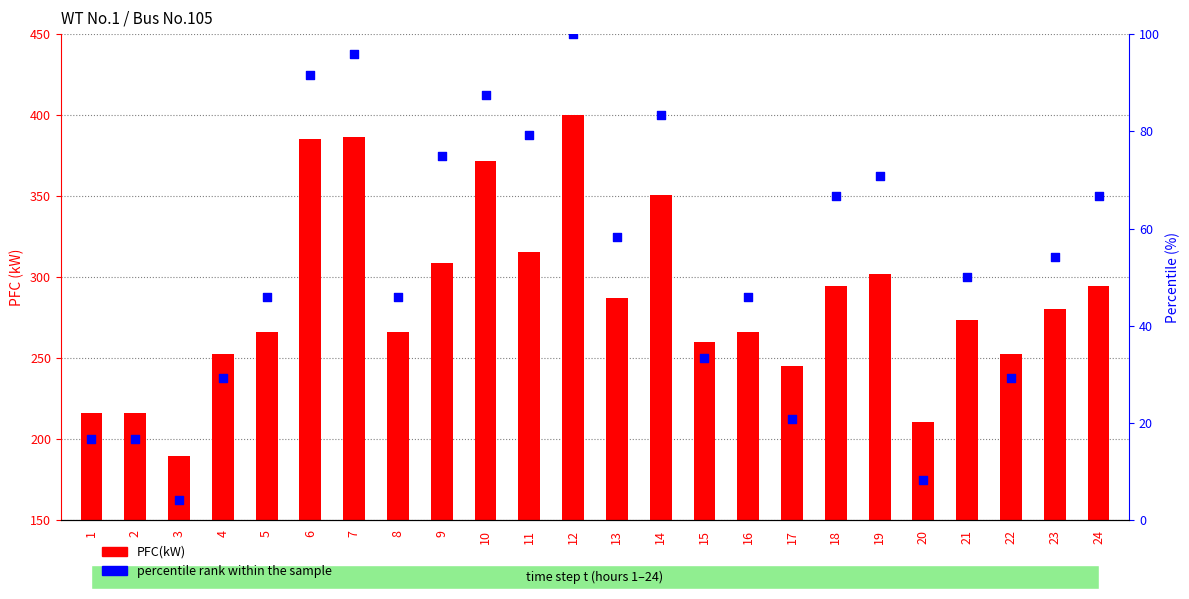

Is the value of percentile rank within the sample at 8 greater than the value of PFC(kW) at 8?

No